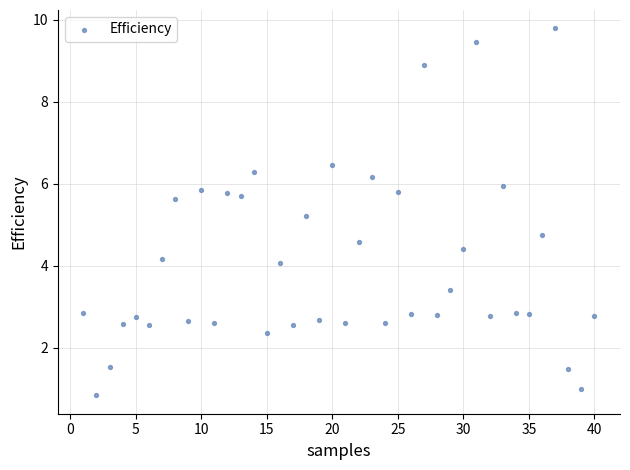

What is the range of Y values (max minus min)?

9.0